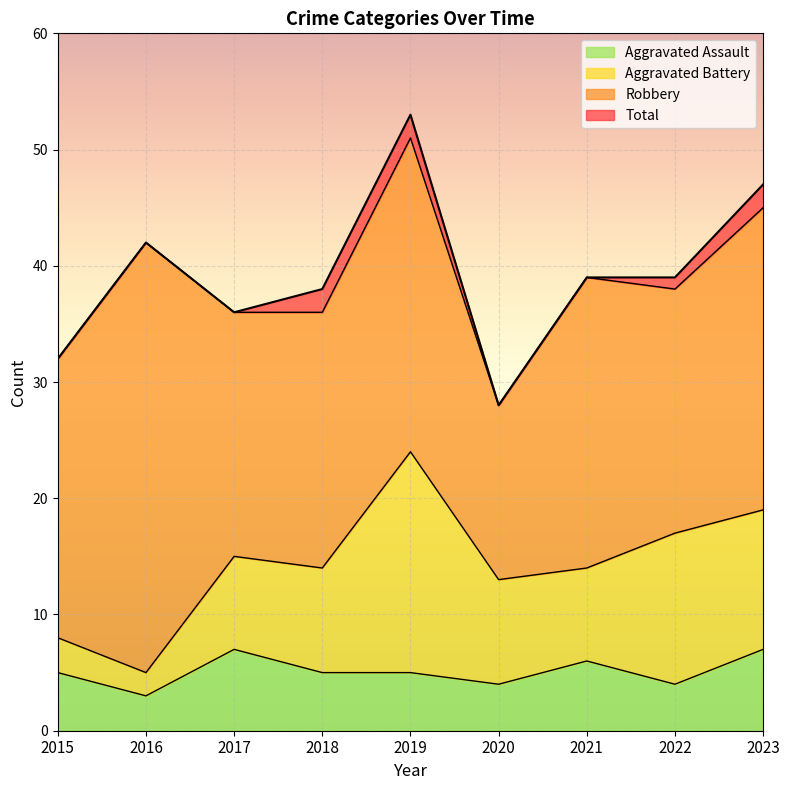

What value does the Aggravated Assault series have at 2017?

7